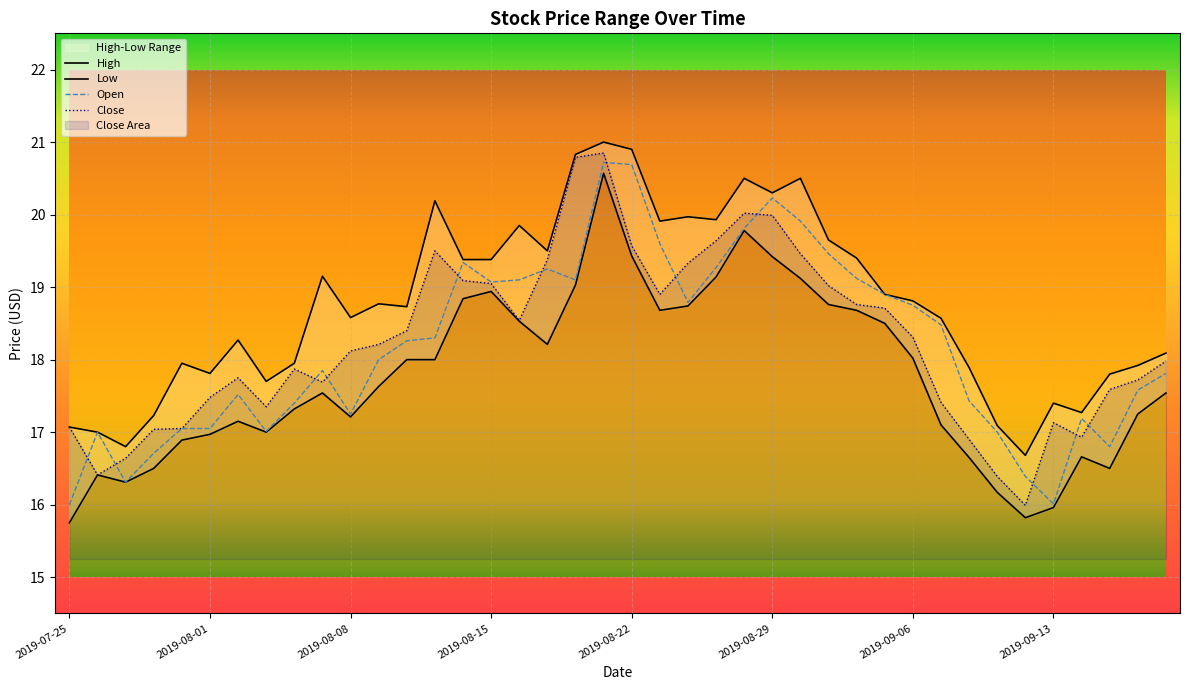

List the series in order of their peak value, highest first.

High, Close, Open, Low